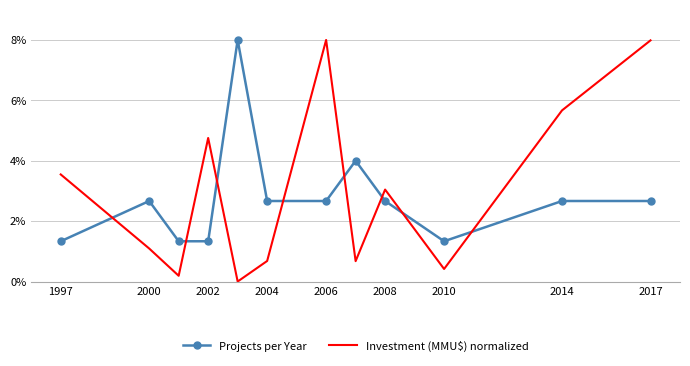

What is the difference between the maximum and minimum values in the Projects per Year series?

6.7